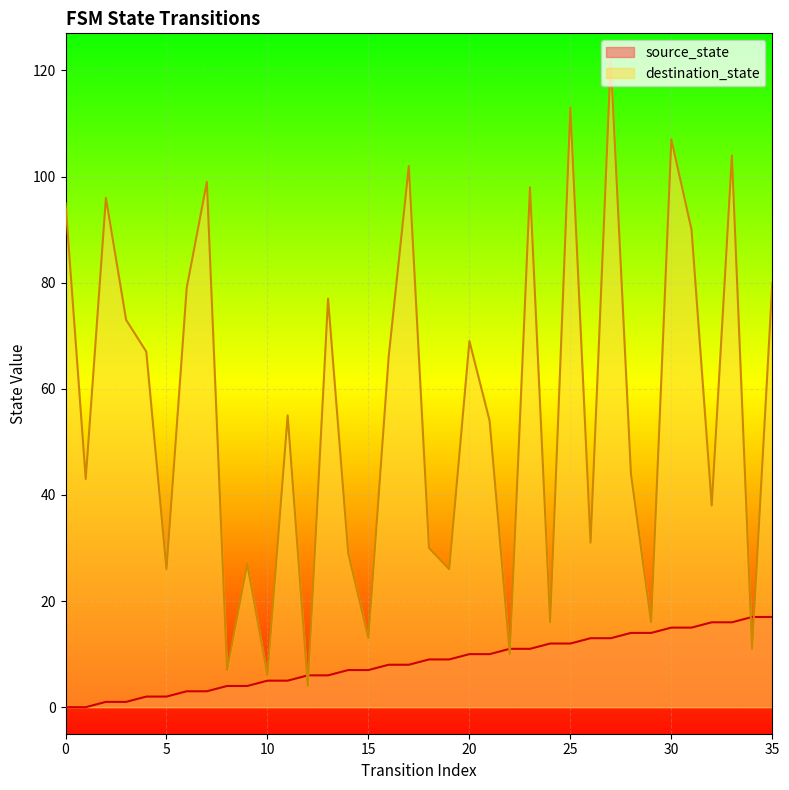

How many lines are shown in the chart?

2